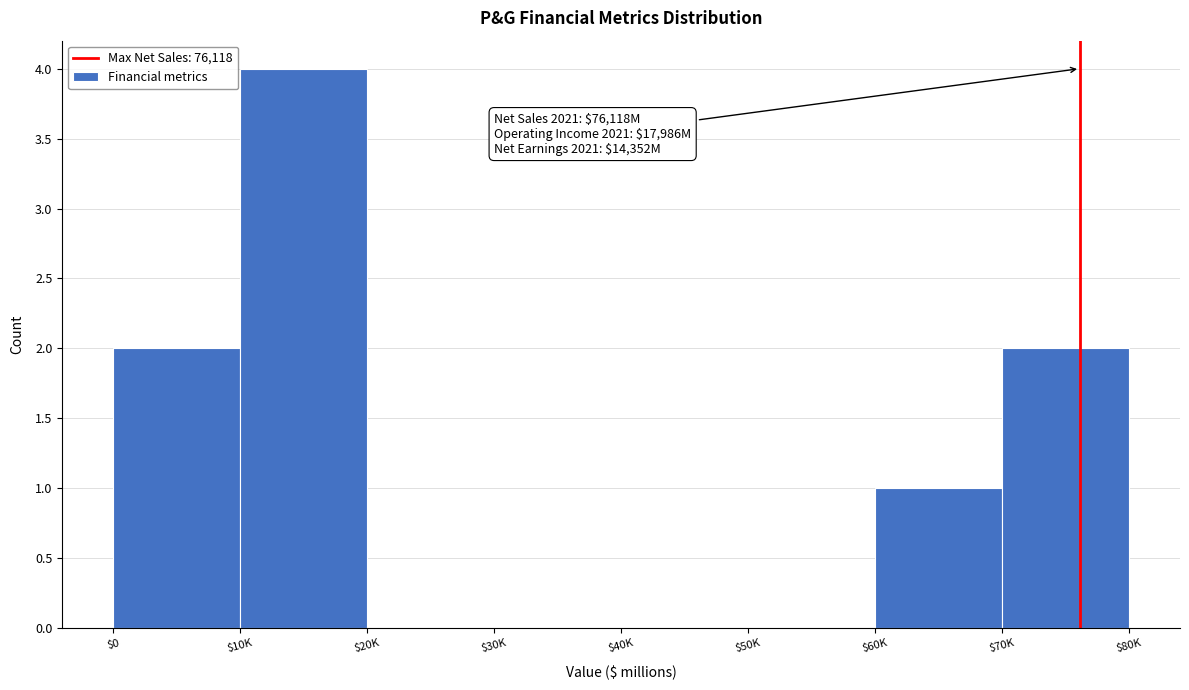

What is the sum of all values?

9